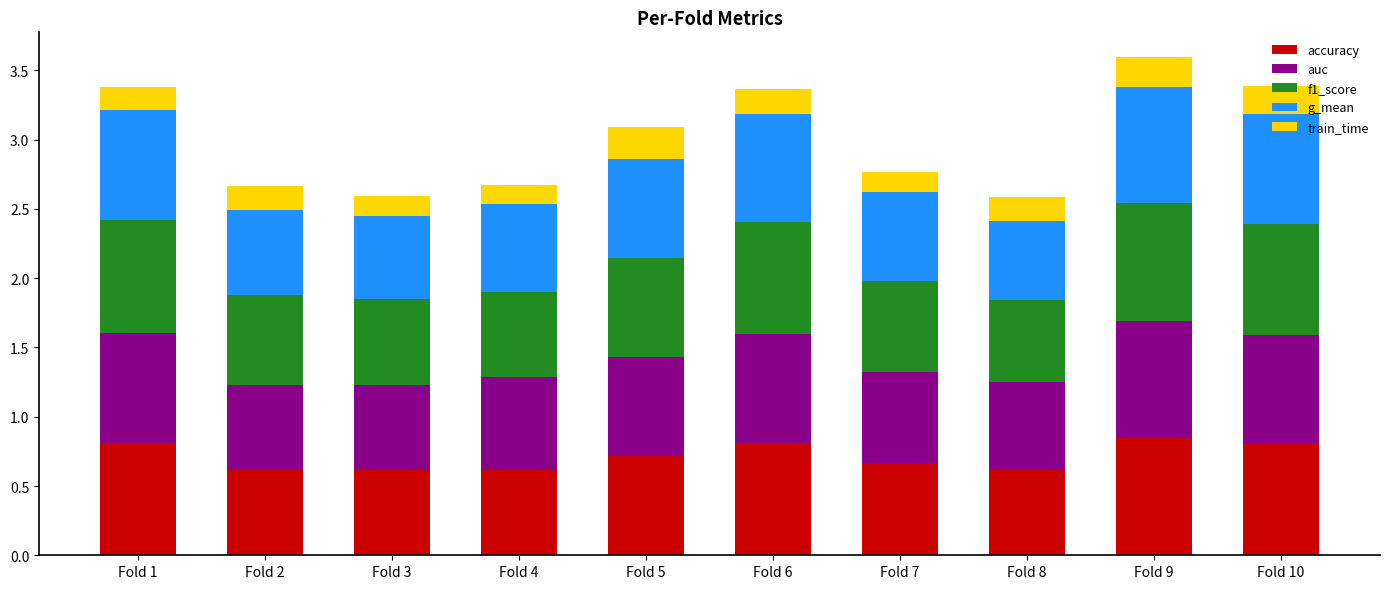

What is the sum of all accuracy values?

7.1